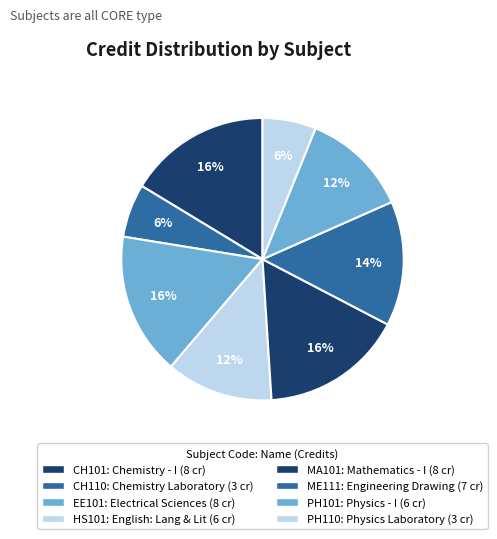

How many segments does this pie chart have?

8